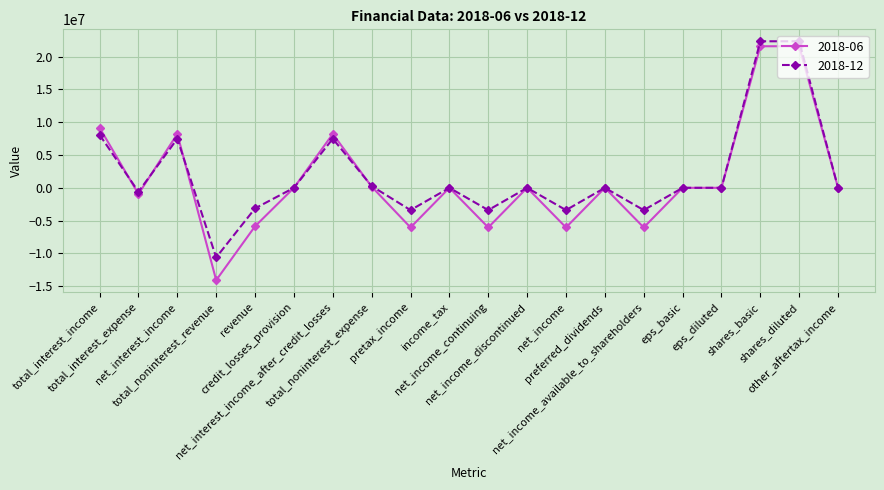

What is the sum of all 2018-12 values?

40023999.7